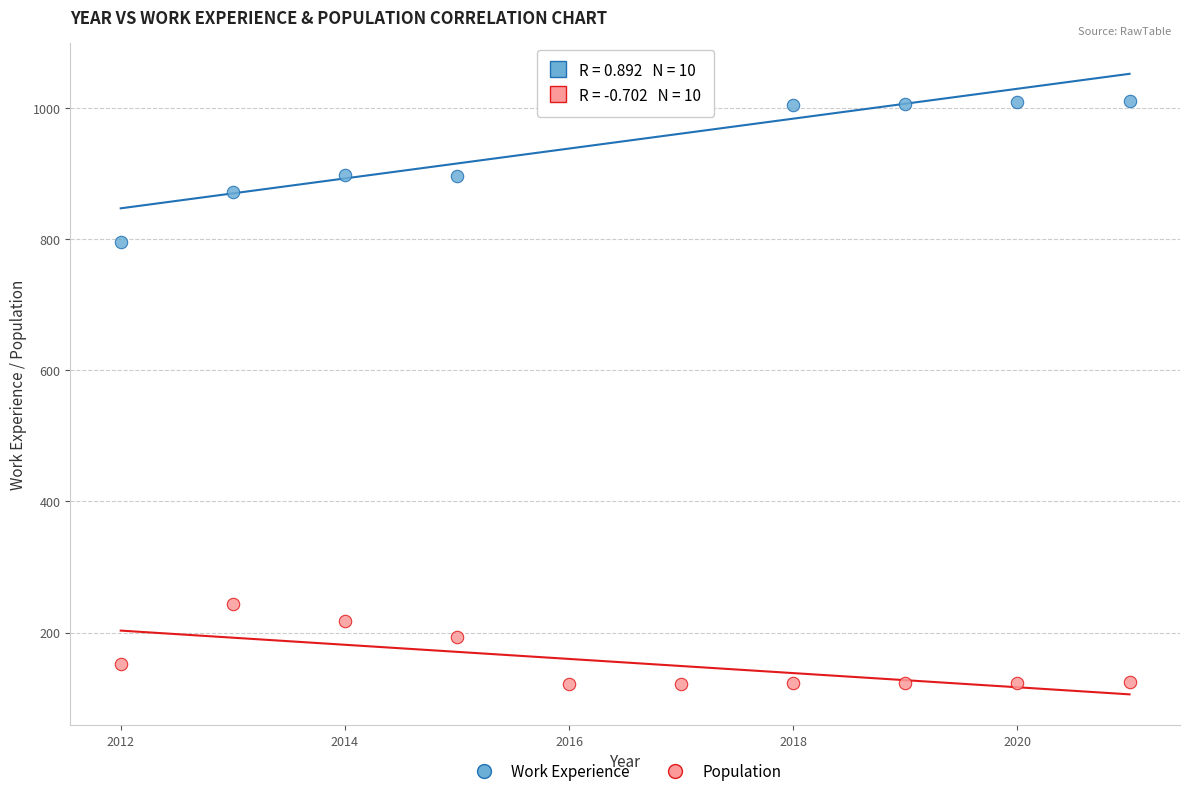

Which series reaches the maximum Y coordinate?

Work Experience